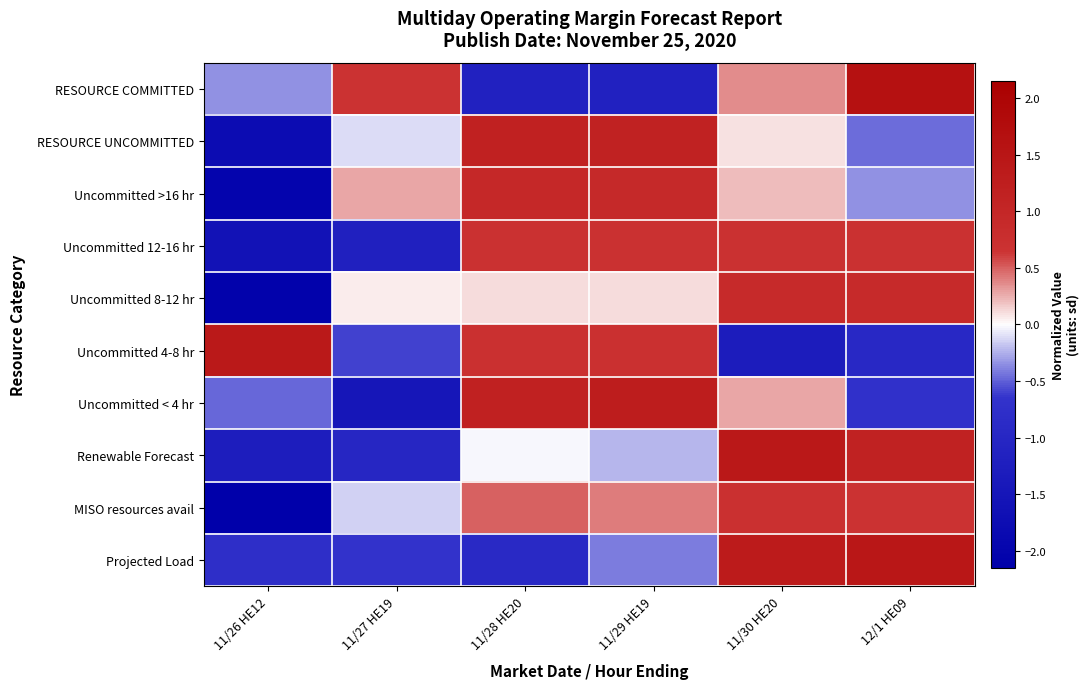

Reading left to right, extract all data points from this chart.

RESOURCE COMMITTED: 11/26 HE12=-0.3	11/27 HE19=0.7	11/28 HE20=-1.1	11/29 HE19=-1.2	11/30 HE20=0.4	12/1 HE09=1.6
RESOURCE UNCOMMITTED: 11/26 HE12=-1.8	11/27 HE19=-0.1	11/28 HE20=1.1	11/29 HE19=1.1	11/30 HE20=0.1	12/1 HE09=-0.5
Uncommitted >16 hr: 11/26 HE12=-2.0	11/27 HE19=0.3	11/28 HE20=1.0	11/29 HE19=0.9	11/30 HE20=0.2	12/1 HE09=-0.3
Uncommitted 12-16 hr: 11/26 HE12=-1.6	11/27 HE19=-1.2	11/28 HE20=0.7	11/29 HE19=0.7	11/30 HE20=0.7	12/1 HE09=0.7
Uncommitted 8-12 hr: 11/26 HE12=-2.1	11/27 HE19=0.1	11/28 HE20=0.1	11/29 HE19=0.1	11/30 HE20=0.9	12/1 HE09=0.9
Uncommitted 4-8 hr: 11/26 HE12=1.4	11/27 HE19=-0.6	11/28 HE20=0.7	11/29 HE19=0.7	11/30 HE20=-1.3	12/1 HE09=-0.9
Uncommitted < 4 hr: 11/26 HE12=-0.5	11/27 HE19=-1.5	11/28 HE20=1.1	11/29 HE19=1.3	11/30 HE20=0.3	12/1 HE09=-0.7
Renewable Forecast: 11/26 HE12=-1.3	11/27 HE19=-1.0	11/28 HE20=-0.0	11/29 HE19=-0.2	11/30 HE20=1.4	12/1 HE09=1.1
MISO resources avail: 11/26 HE12=-2.1	11/27 HE19=-0.1	11/28 HE20=0.5	11/29 HE19=0.4	11/30 HE20=0.7	12/1 HE09=0.7
Projected Load: 11/26 HE12=-0.8	11/27 HE19=-0.7	11/28 HE20=-0.9	11/29 HE19=-0.4	11/30 HE20=1.3	12/1 HE09=1.5